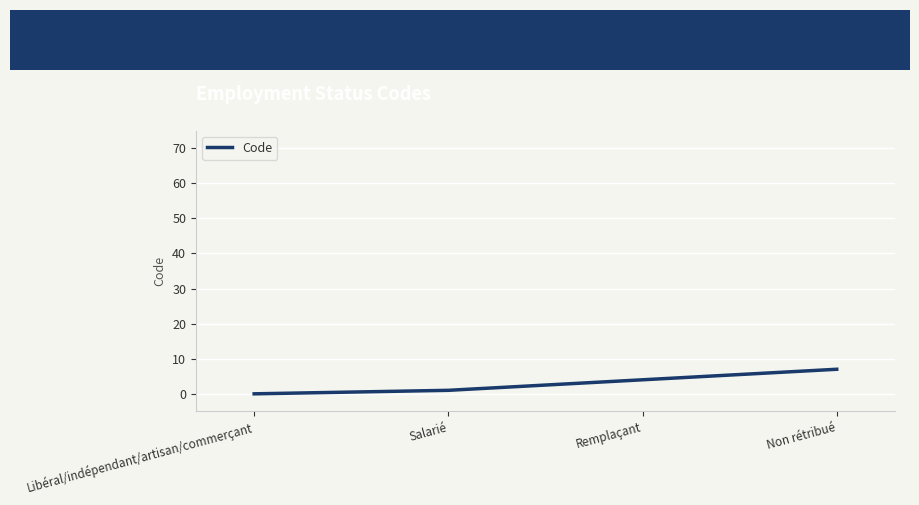

Rank the categories by value from highest to lowest.

Non rétribué, Remplaçant, Salarié, Libéral/indépendant/artisan/commerçant